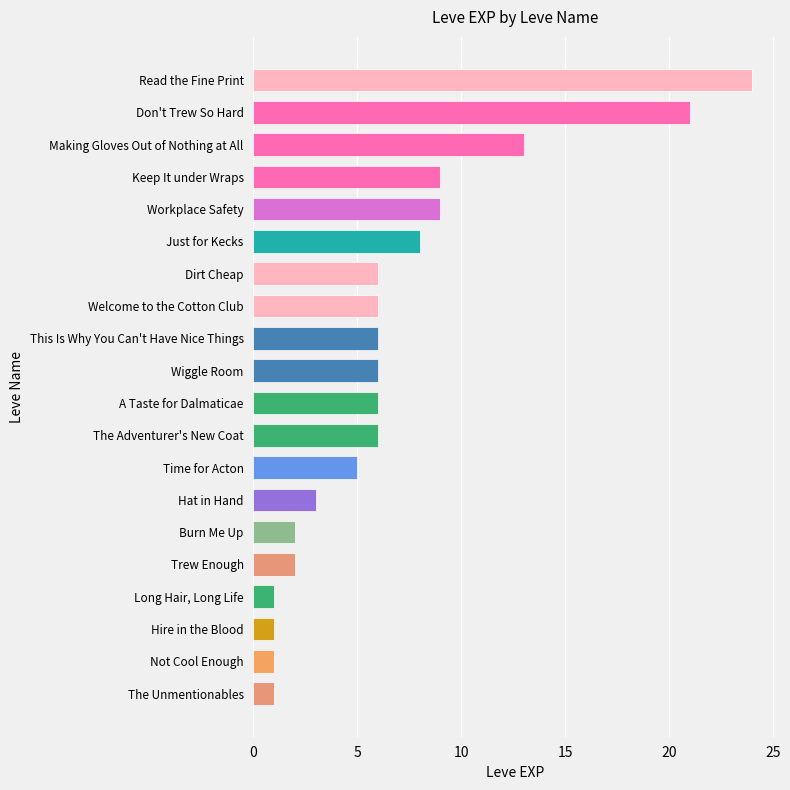

What is the minimum value shown in the chart?

1